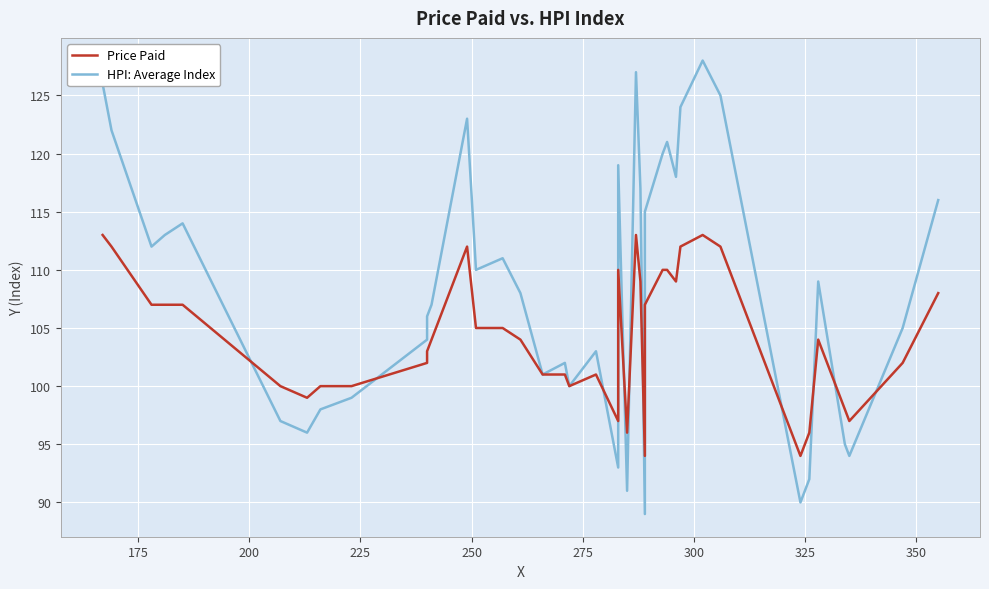

Rank the series by their maximum value, from highest to lowest.

HPI: Average Index, Price Paid